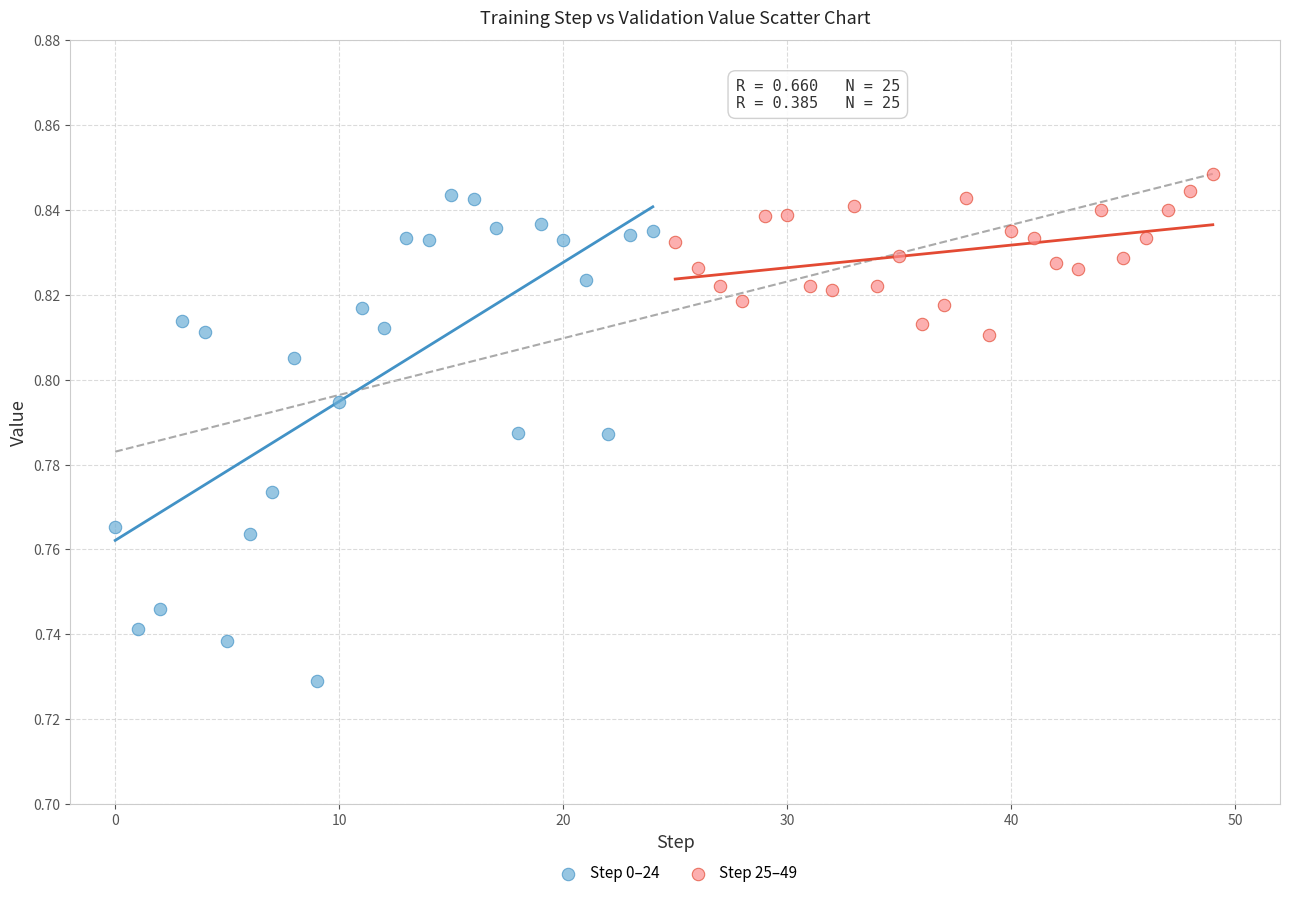

Which series contains the highest Y value?

Step 25–49